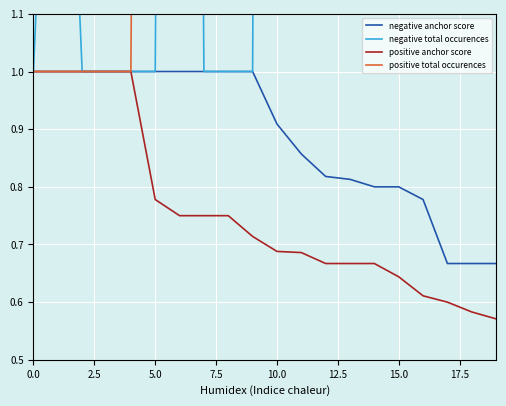

How many series are shown in this chart?

4